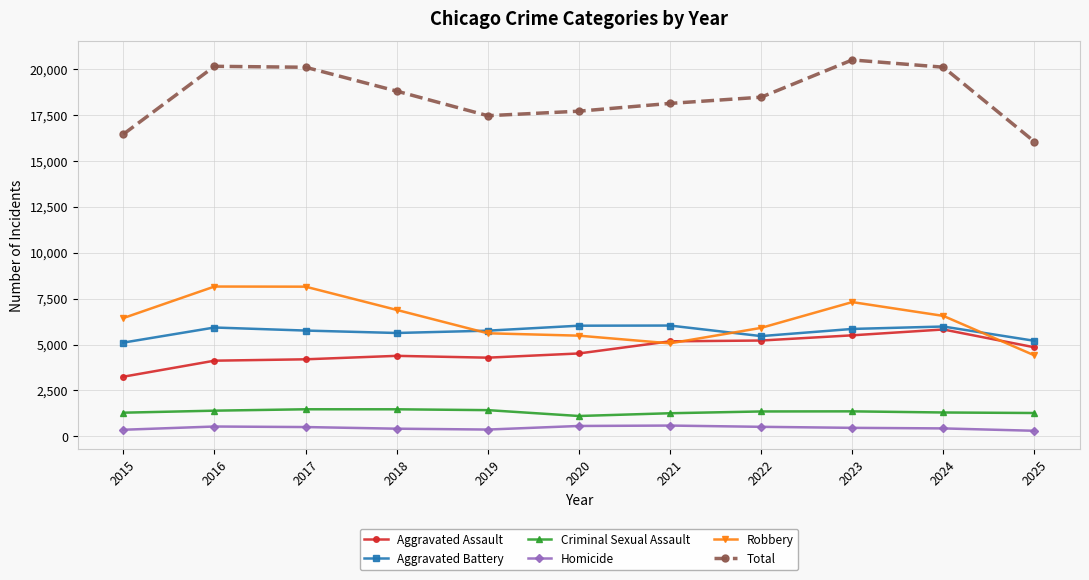

The value of Total at 2020 is 12170. True or false?

False